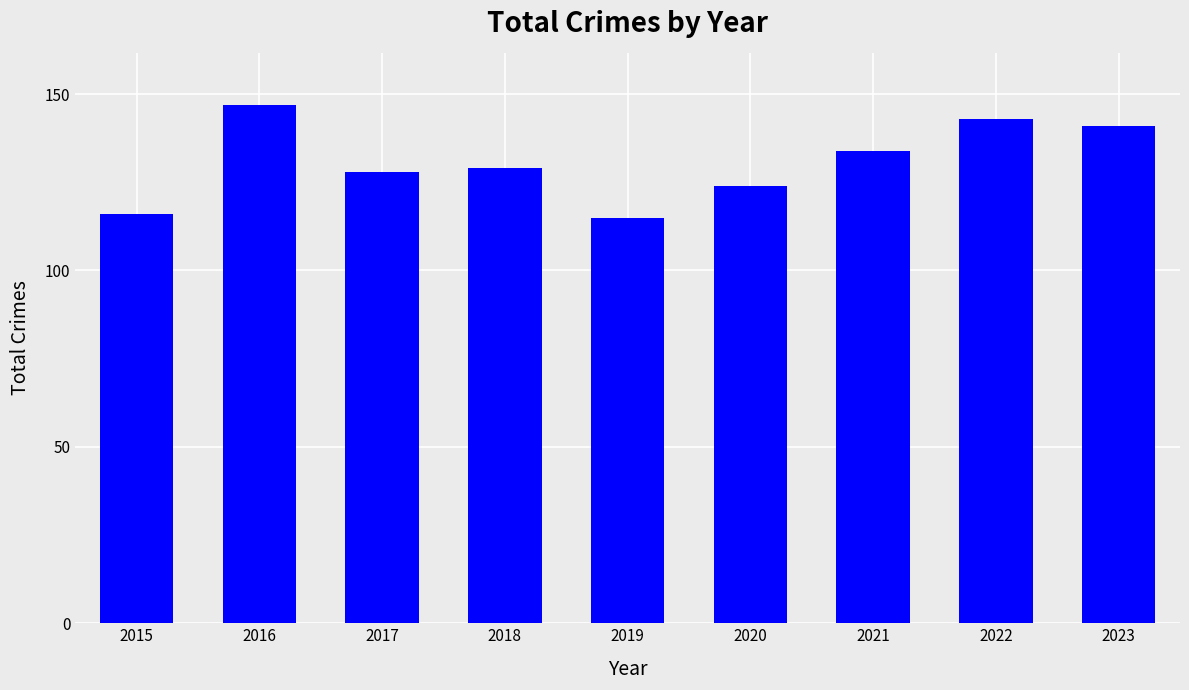

What is the ratio of the value at 2021 to the value at 2020?

1.1